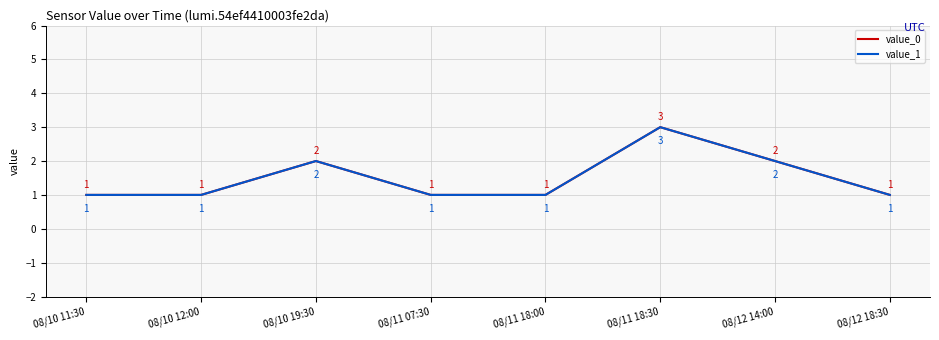

What is the total value across all series at 08/11 07:30?

2